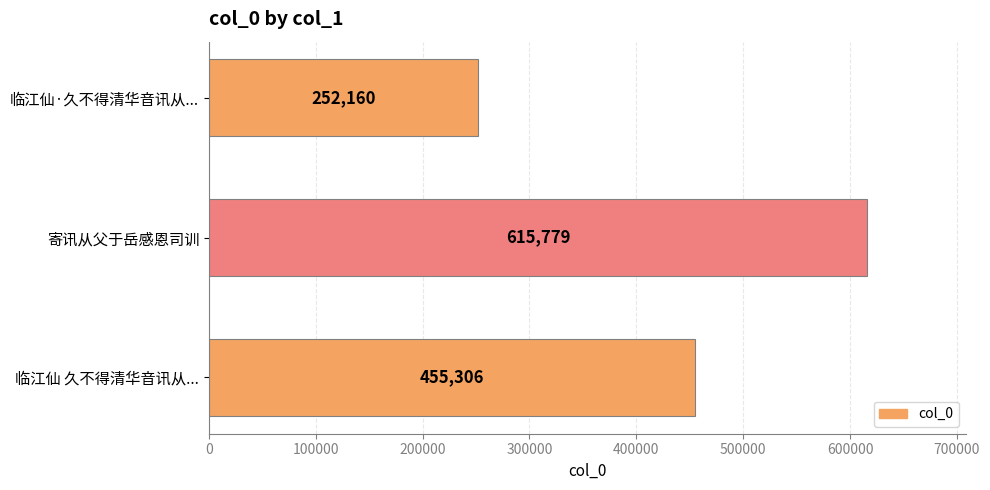

Reading top to bottom, transcribe all the data shown in this chart.

临江仙·久不得清华音讯从...=252160	寄讯从父于岳感恩司训=615779	临江仙 久不得清华音讯从...=455306